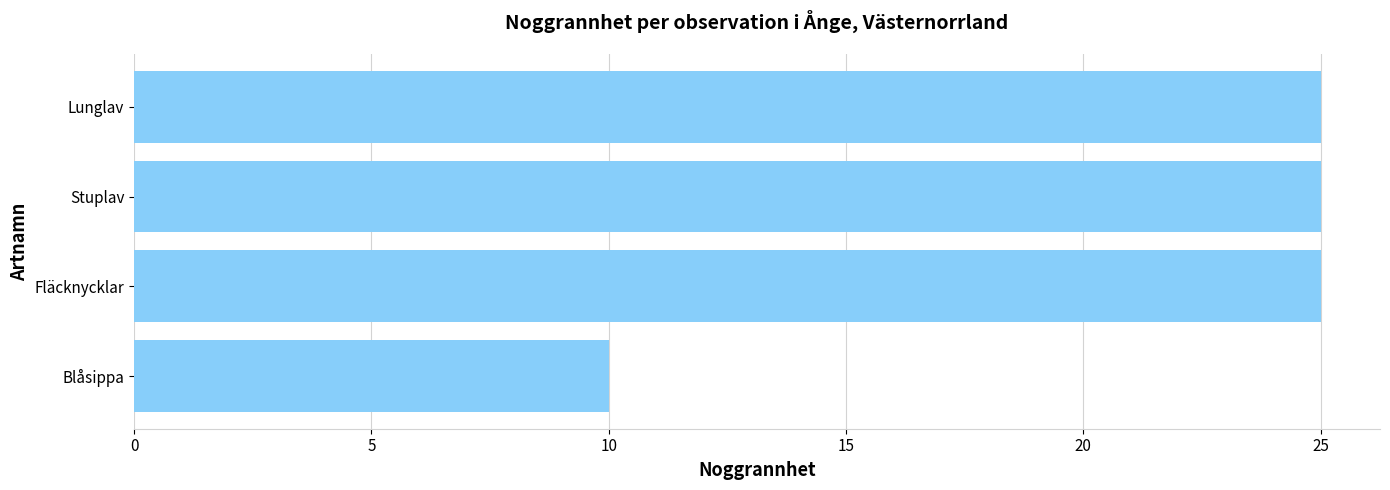

The chart shows a value of 25 at Lunglav. True or false?

True